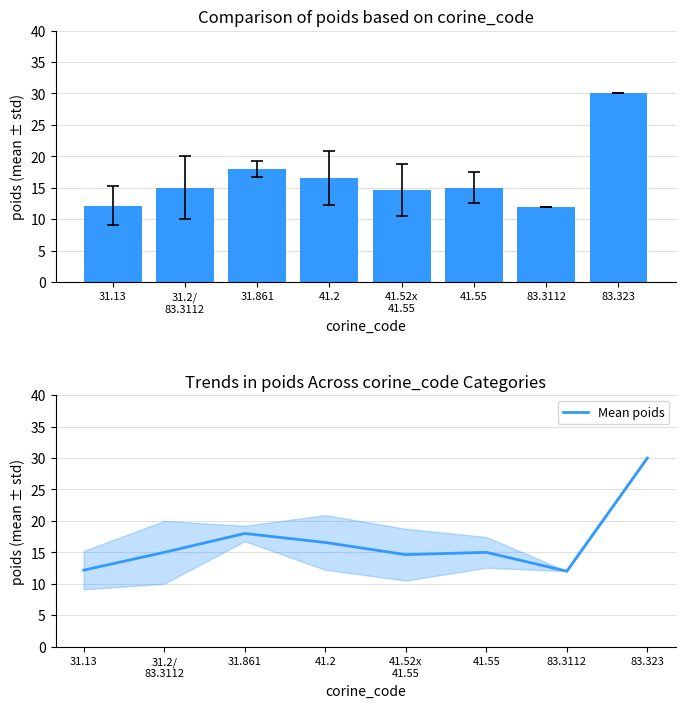

At which label does poids first exceed 15?

31.861